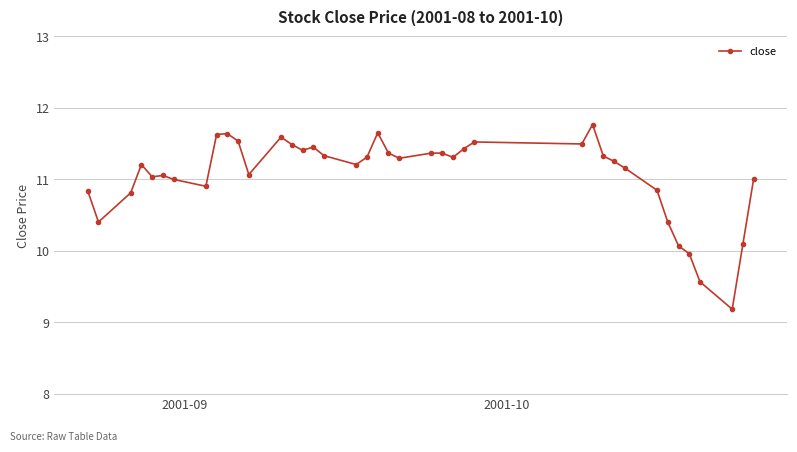

True or false: the data has more than 0 interior local peaks.

True